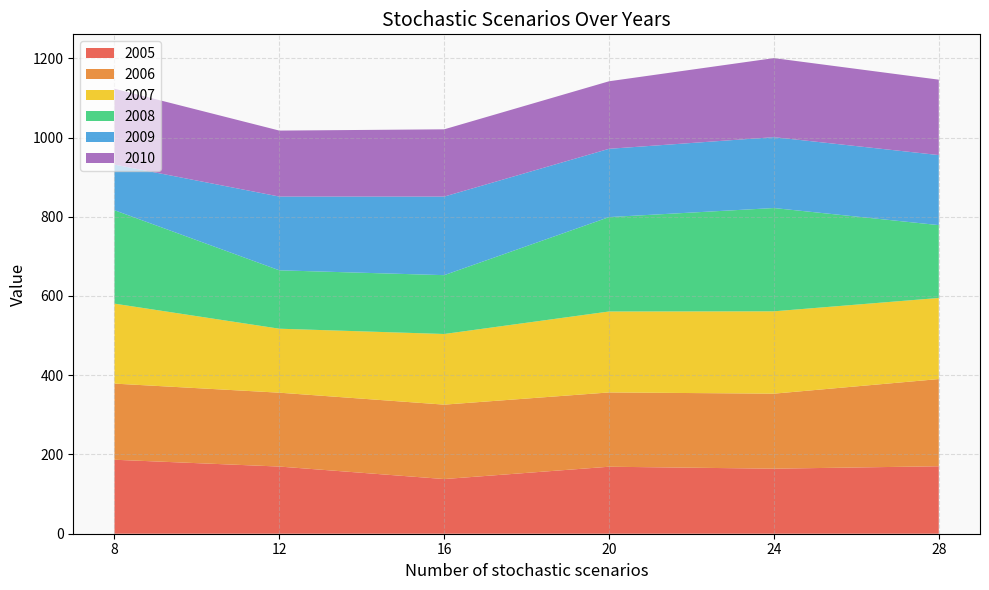

Reading left to right, what are all the values shown in this chart?

2005: 8=186.7	12=169.5	16=138.0	20=169.1	24=164.2	28=170.3
2006: 8=192.2	12=186.4	16=187.8	20=187.5	24=189.4	28=220.1
2007: 8=201.8	12=161.5	16=178.3	20=204.3	24=207.8	28=204.7
2008: 8=235.8	12=147.4	16=148.5	20=238.2	24=260.7	28=183.9
2009: 8=115.2	12=186.1	16=198.3	20=172.4	24=178.9	28=176.8
2010: 8=191.4	12=166.5	16=169.7	20=170.4	24=199.5	28=190.3